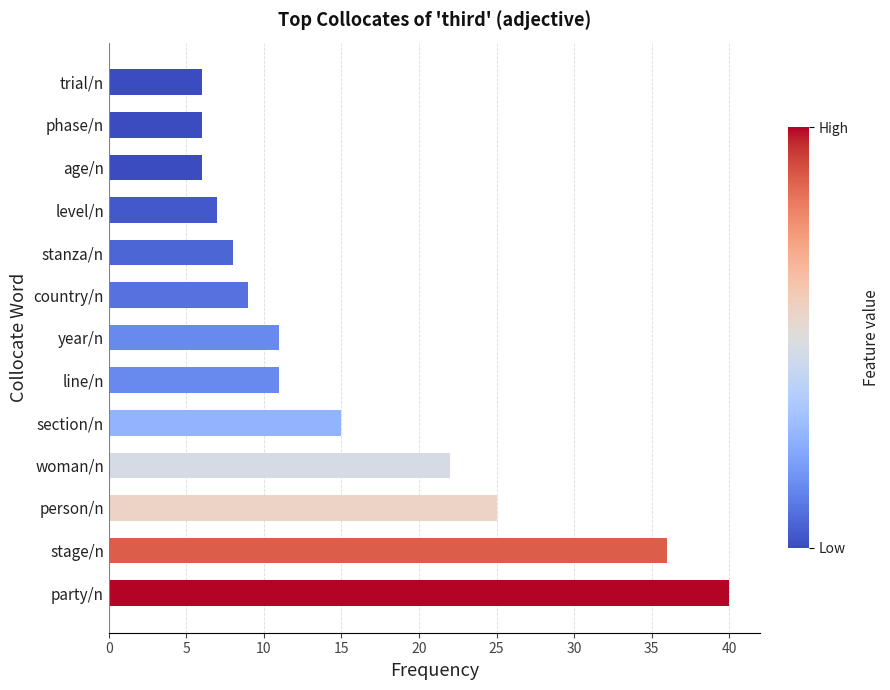

What is the change in value from person/n to year/n?

-14